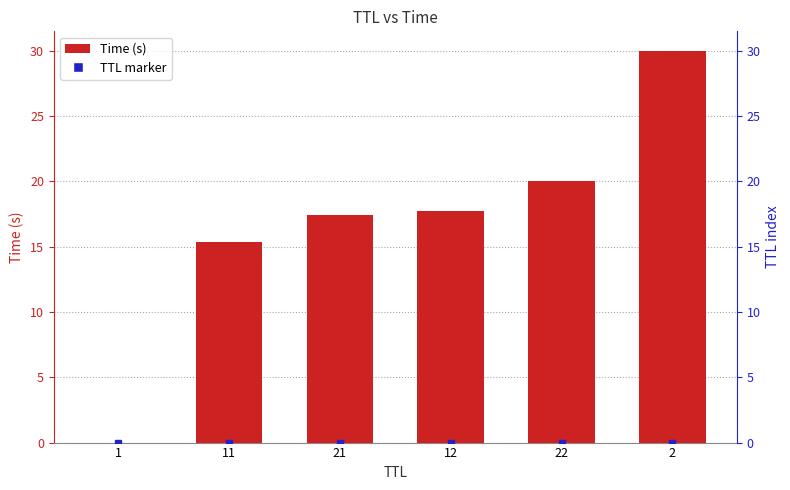

List the labels in order of value, smallest first.

1, 11, 21, 12, 22, 2